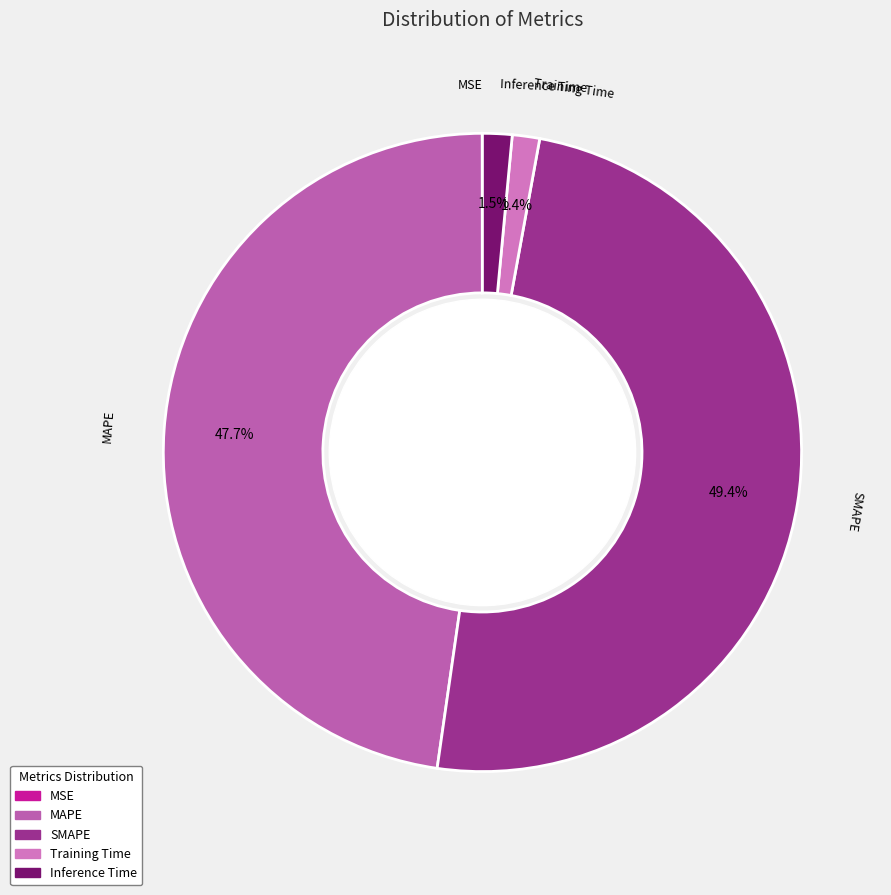

What is the largest slice in the pie chart?

SMAPE